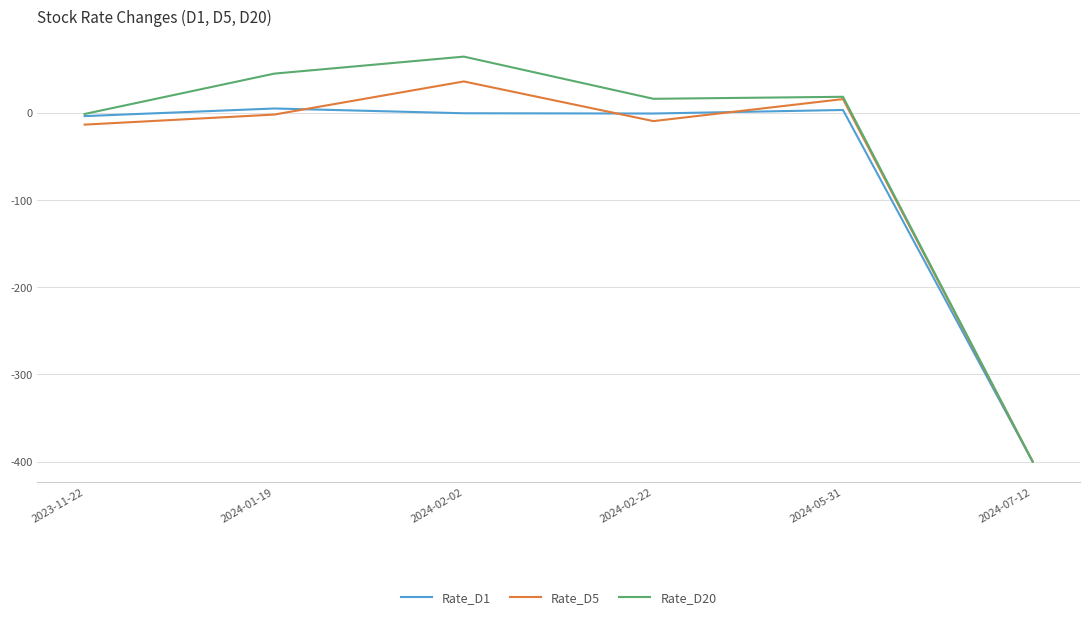

Is it true that Rate_D5 equals -13.7 at 2023-11-22?

True